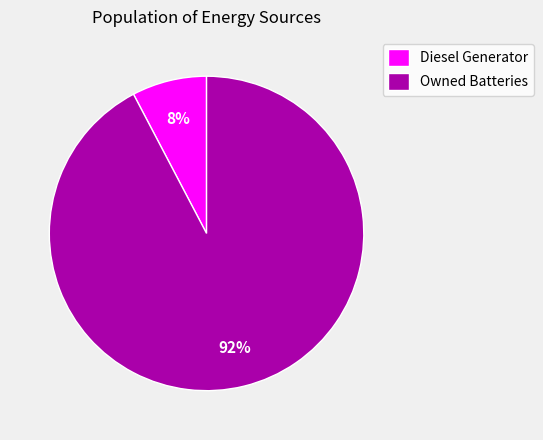

Does any single category account for the majority?

Yes